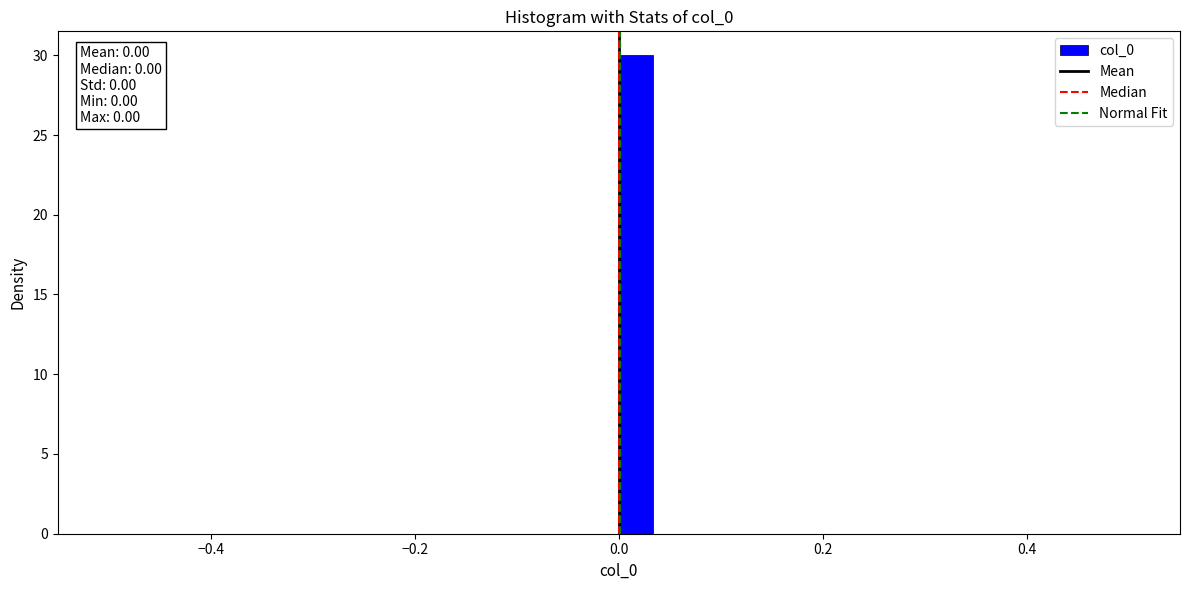

Around what value on the x-axis is the tallest bar? Give the approximate position of its centre, as read against the axis.

0.02